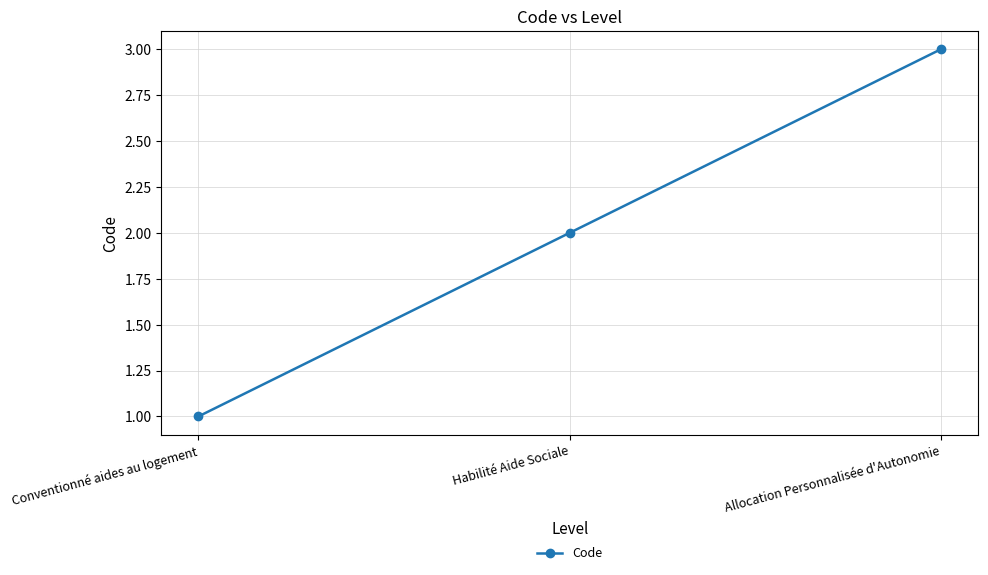

How many values are between 1 and 3?

3